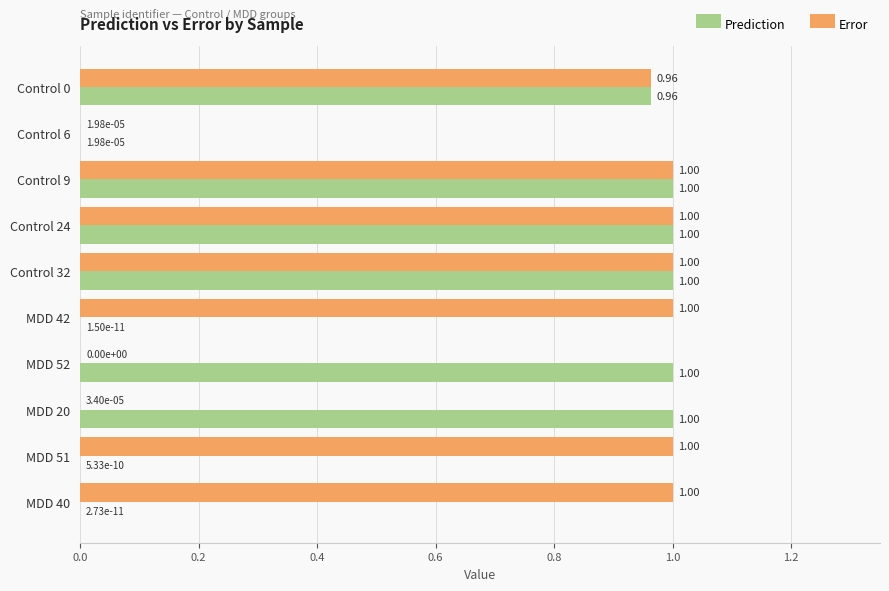

What is the sum of all Error values?

7.0